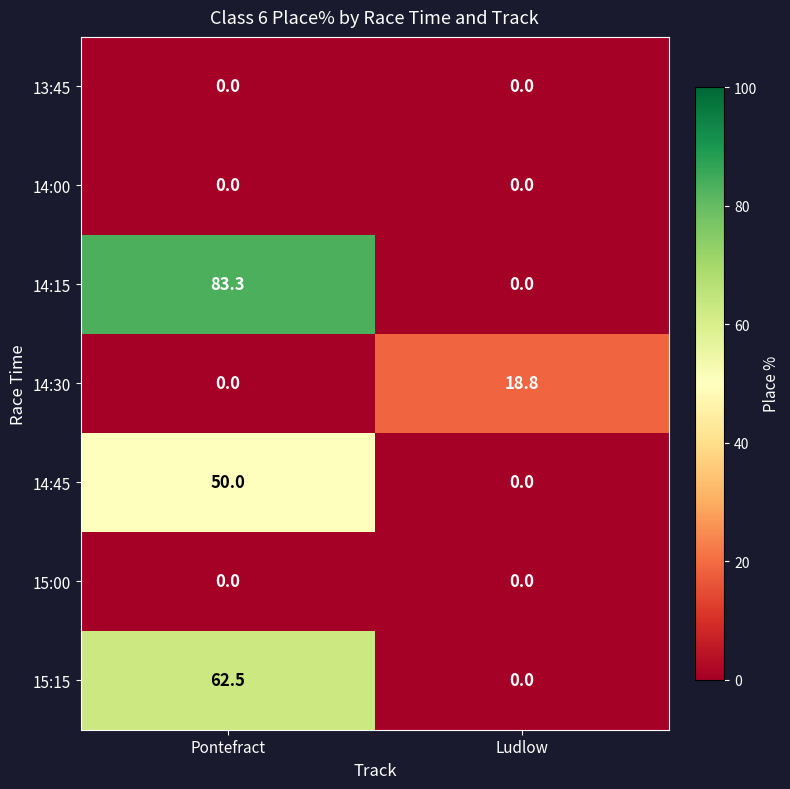

What is the spread (max minus min) of values at Pontefract?

83.3